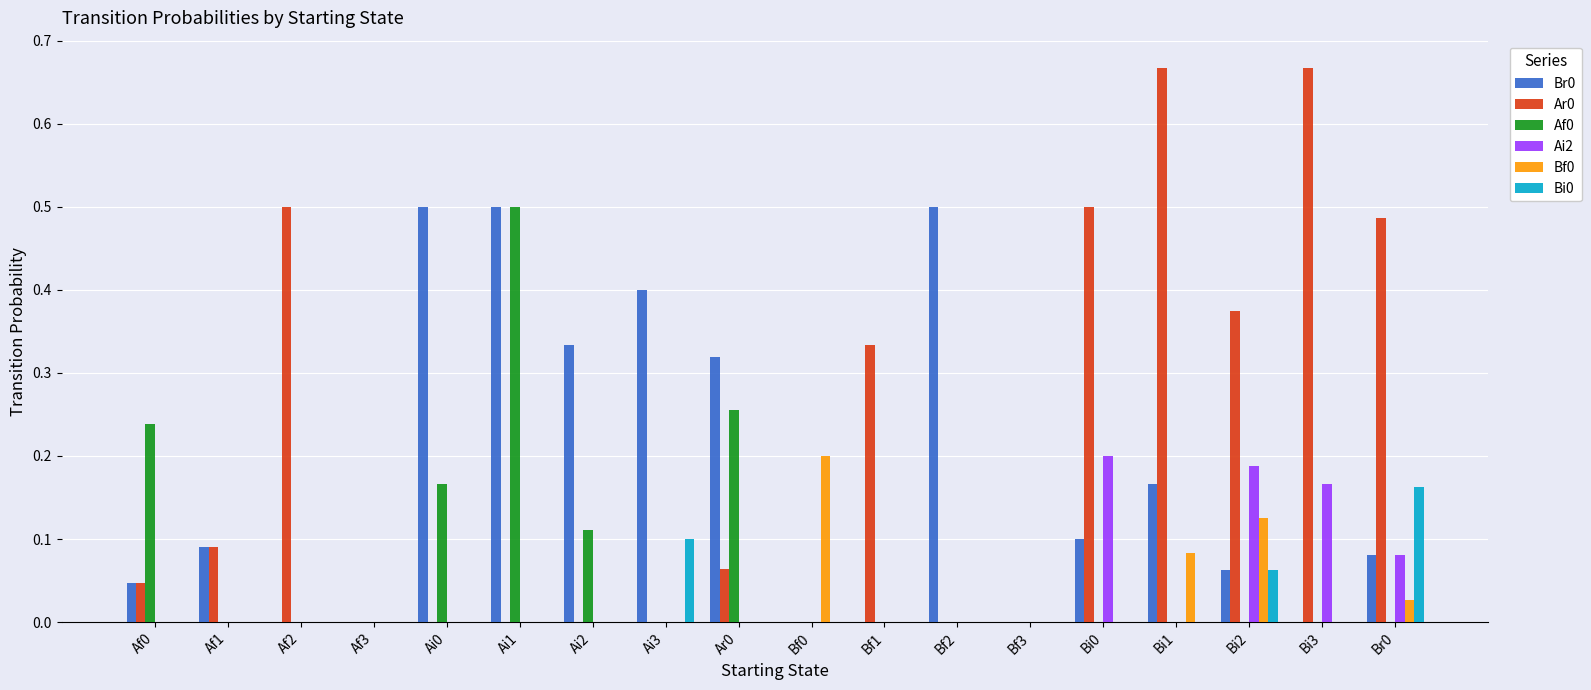

The Ai2 series shows -0.1 at Ai0. True or false?

False